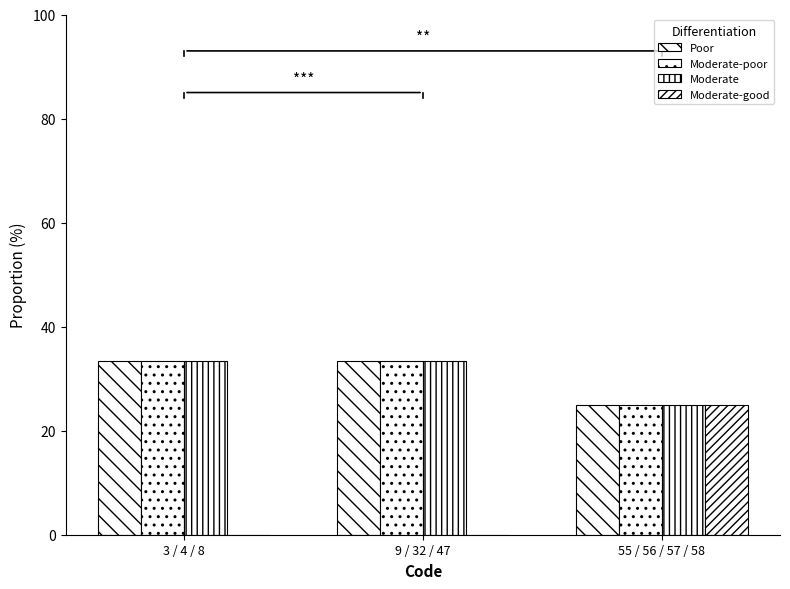

What is the value of the Moderate bar at the 1st from the left?

33.3